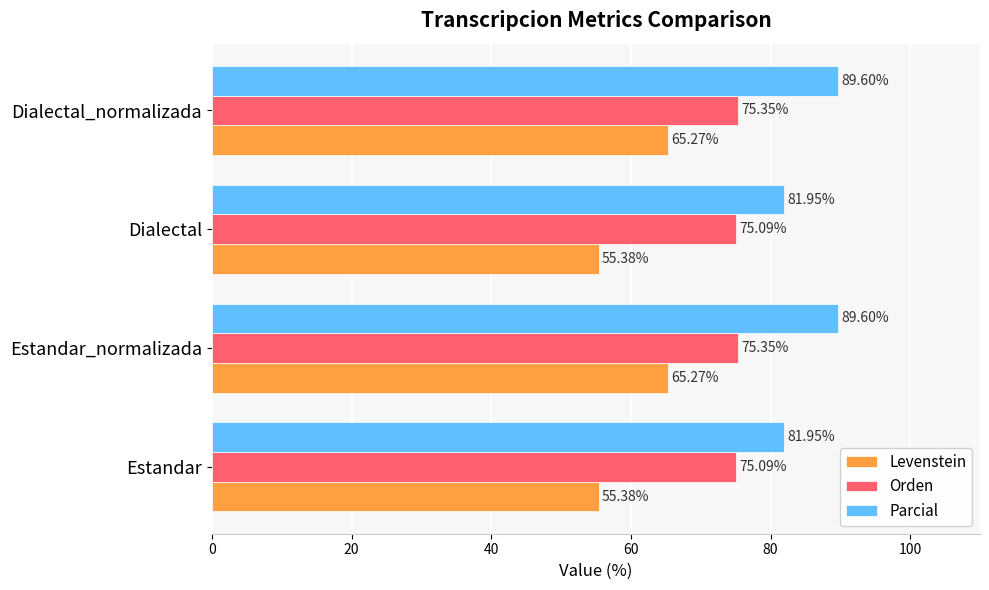

What is the sum of the Orden values at Estandar and Estandar_normalizada?

150.4